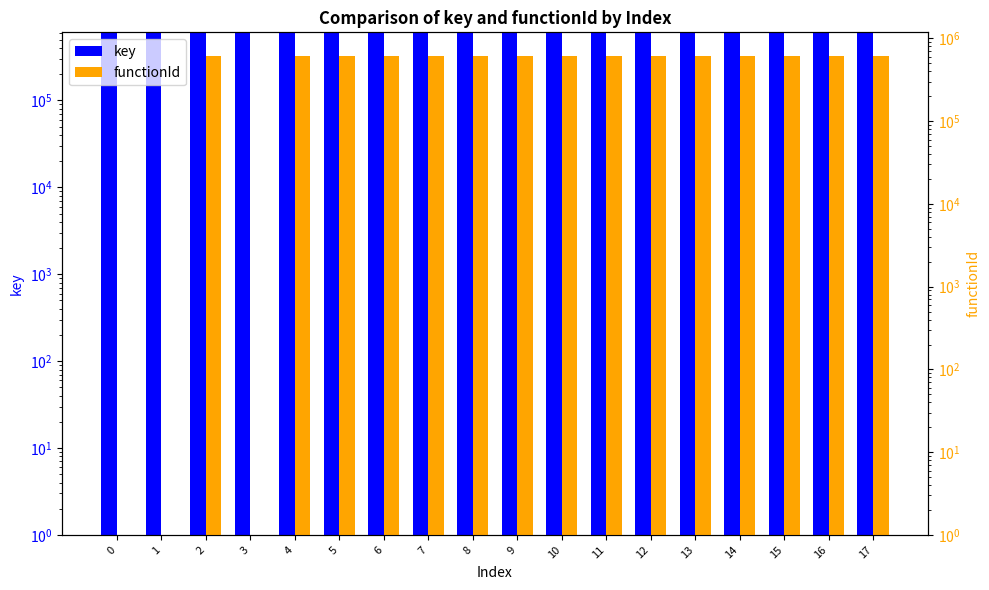

Reading left to right, transcribe all the data shown in this chart.

key: 608943	608944	608945	608946	608947	608948	608949	608950	608951	608952	608953	608954	608955	608956	608957	608958	608959	608960
functionId: 1	1	608944	1	608944	608944	608944	608944	608944	608944	608944	608944	608944	608944	608944	608944	608944	608944